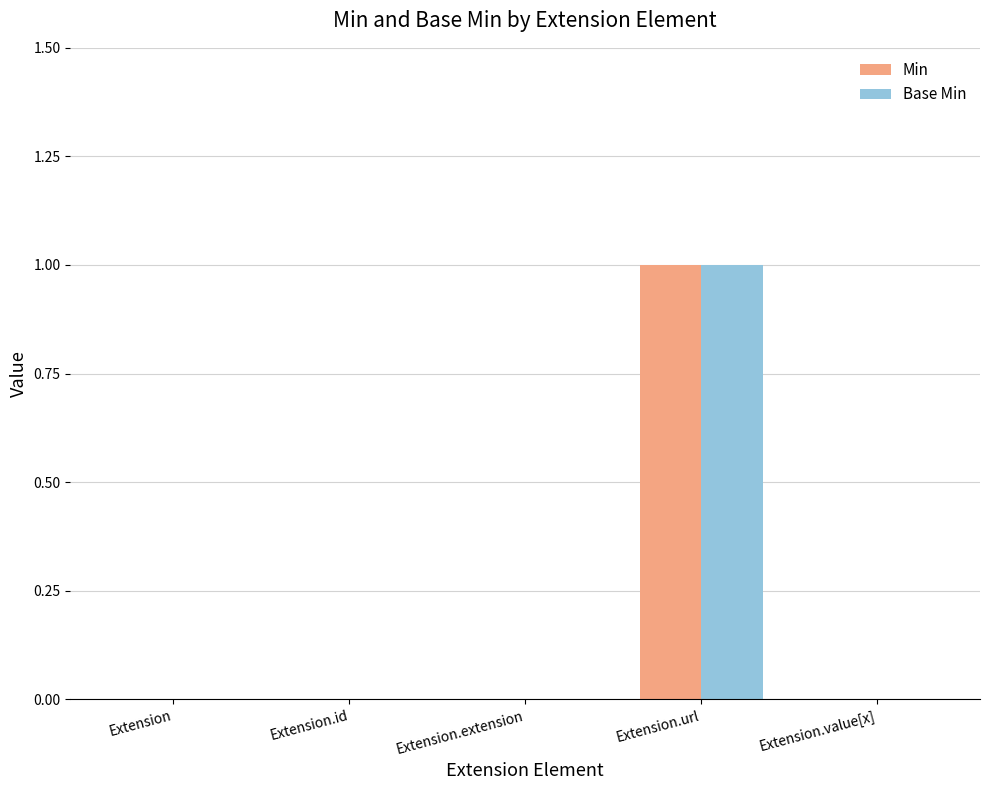

The value of Min at Extension.value[x] is 0. True or false?

True